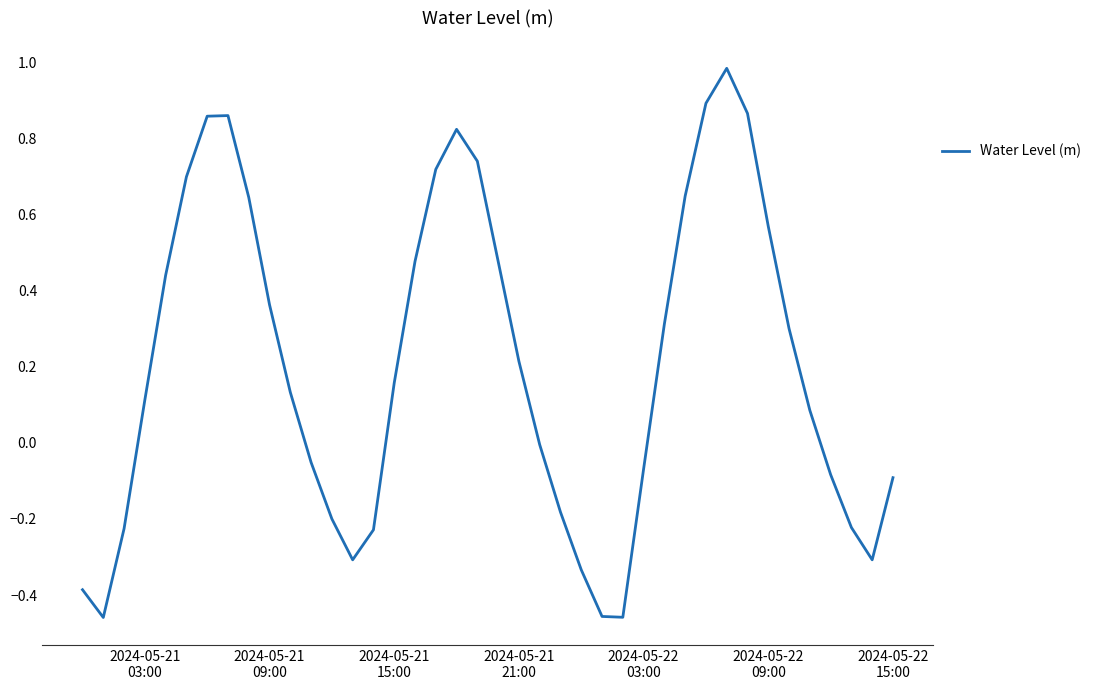

What is the maximum value shown in the chart?

1.0